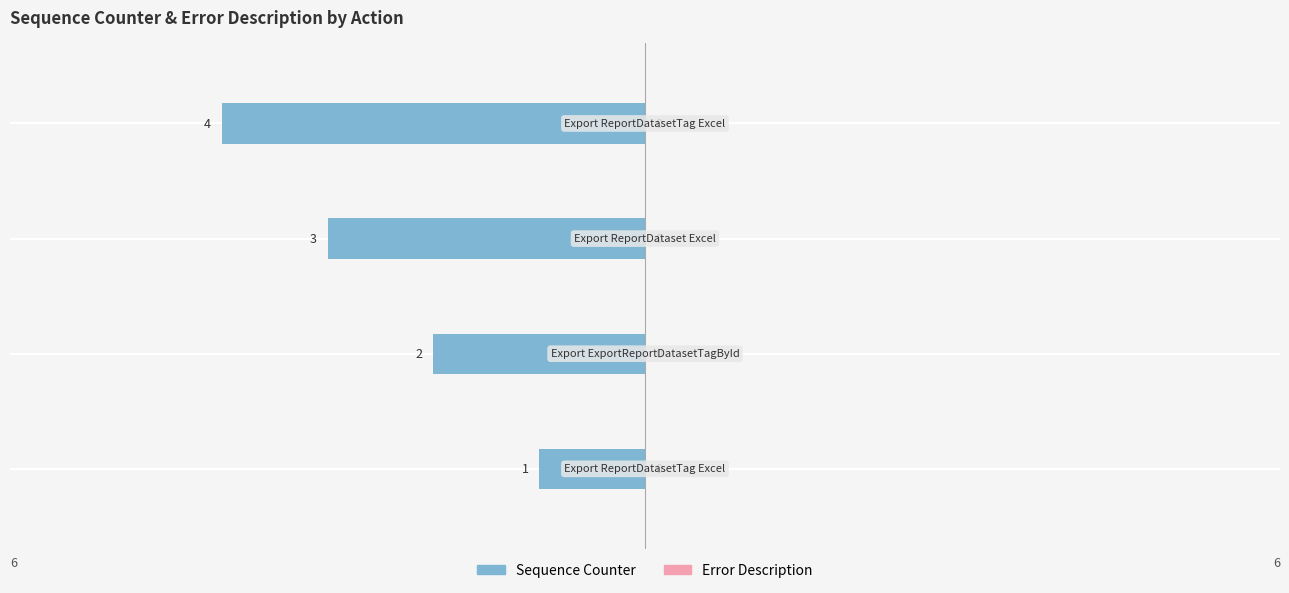

How many bars are there in total?

4